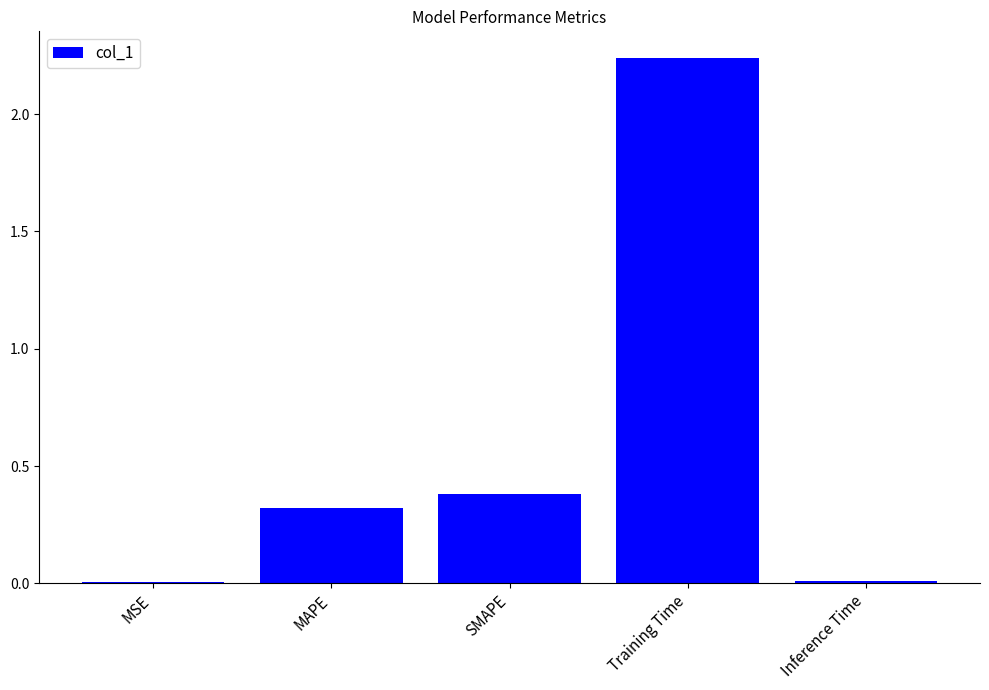

Where is the data nearest to the value 1?

SMAPE